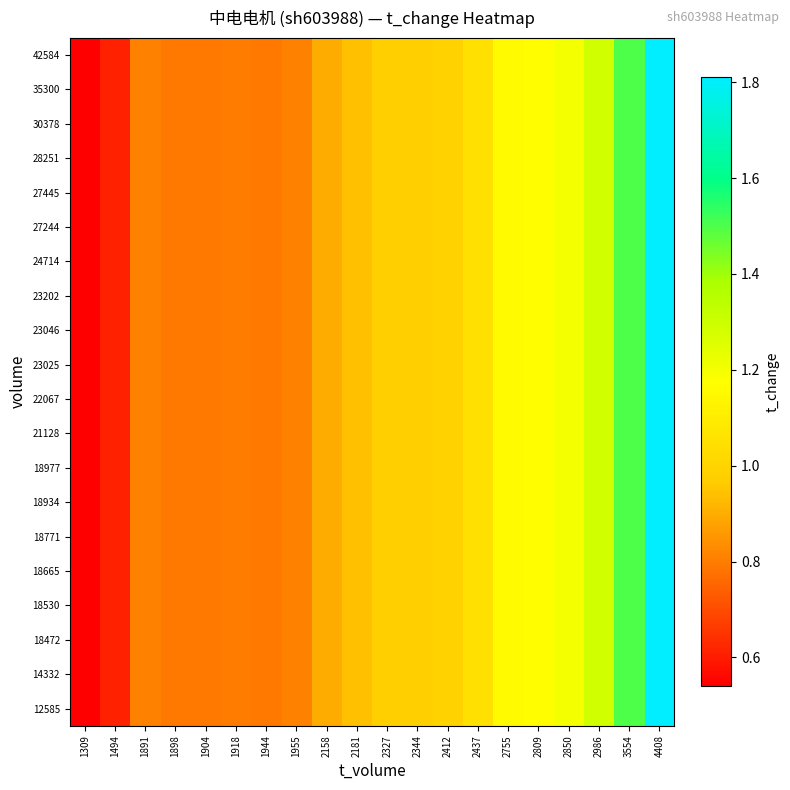

Reading left to right, list all the values displayed in this chart.

12585: 1309=0.5	1494=0.6	1891=0.8	1898=0.8	1904=0.8	1918=0.8	1944=0.8	1955=0.8	2158=0.9	2181=0.9	2327=1.0	2344=1.0	2412=1.0	2437=1.1	2755=1.2	2809=1.2	2850=1.2	2986=1.3	3554=1.5	4408=1.8
14332: 1309=0.5	1494=0.6	1891=0.8	1898=0.8	1904=0.8	1918=0.8	1944=0.8	1955=0.8	2158=0.9	2181=0.9	2327=1.0	2344=1.0	2412=1.0	2437=1.1	2755=1.2	2809=1.2	2850=1.2	2986=1.3	3554=1.5	4408=1.8
18472: 1309=0.5	1494=0.6	1891=0.8	1898=0.8	1904=0.8	1918=0.8	1944=0.8	1955=0.8	2158=0.9	2181=0.9	2327=1.0	2344=1.0	2412=1.0	2437=1.1	2755=1.2	2809=1.2	2850=1.2	2986=1.3	3554=1.5	4408=1.8
18530: 1309=0.5	1494=0.6	1891=0.8	1898=0.8	1904=0.8	1918=0.8	1944=0.8	1955=0.8	2158=0.9	2181=0.9	2327=1.0	2344=1.0	2412=1.0	2437=1.1	2755=1.2	2809=1.2	2850=1.2	2986=1.3	3554=1.5	4408=1.8
18665: 1309=0.5	1494=0.6	1891=0.8	1898=0.8	1904=0.8	1918=0.8	1944=0.8	1955=0.8	2158=0.9	2181=0.9	2327=1.0	2344=1.0	2412=1.0	2437=1.1	2755=1.2	2809=1.2	2850=1.2	2986=1.3	3554=1.5	4408=1.8
18771: 1309=0.5	1494=0.6	1891=0.8	1898=0.8	1904=0.8	1918=0.8	1944=0.8	1955=0.8	2158=0.9	2181=0.9	2327=1.0	2344=1.0	2412=1.0	2437=1.1	2755=1.2	2809=1.2	2850=1.2	2986=1.3	3554=1.5	4408=1.8
18934: 1309=0.5	1494=0.6	1891=0.8	1898=0.8	1904=0.8	1918=0.8	1944=0.8	1955=0.8	2158=0.9	2181=0.9	2327=1.0	2344=1.0	2412=1.0	2437=1.1	2755=1.2	2809=1.2	2850=1.2	2986=1.3	3554=1.5	4408=1.8
18977: 1309=0.5	1494=0.6	1891=0.8	1898=0.8	1904=0.8	1918=0.8	1944=0.8	1955=0.8	2158=0.9	2181=0.9	2327=1.0	2344=1.0	2412=1.0	2437=1.1	2755=1.2	2809=1.2	2850=1.2	2986=1.3	3554=1.5	4408=1.8
21128: 1309=0.5	1494=0.6	1891=0.8	1898=0.8	1904=0.8	1918=0.8	1944=0.8	1955=0.8	2158=0.9	2181=0.9	2327=1.0	2344=1.0	2412=1.0	2437=1.1	2755=1.2	2809=1.2	2850=1.2	2986=1.3	3554=1.5	4408=1.8
22067: 1309=0.5	1494=0.6	1891=0.8	1898=0.8	1904=0.8	1918=0.8	1944=0.8	1955=0.8	2158=0.9	2181=0.9	2327=1.0	2344=1.0	2412=1.0	2437=1.1	2755=1.2	2809=1.2	2850=1.2	2986=1.3	3554=1.5	4408=1.8
23025: 1309=0.5	1494=0.6	1891=0.8	1898=0.8	1904=0.8	1918=0.8	1944=0.8	1955=0.8	2158=0.9	2181=0.9	2327=1.0	2344=1.0	2412=1.0	2437=1.1	2755=1.2	2809=1.2	2850=1.2	2986=1.3	3554=1.5	4408=1.8
23046: 1309=0.5	1494=0.6	1891=0.8	1898=0.8	1904=0.8	1918=0.8	1944=0.8	1955=0.8	2158=0.9	2181=0.9	2327=1.0	2344=1.0	2412=1.0	2437=1.1	2755=1.2	2809=1.2	2850=1.2	2986=1.3	3554=1.5	4408=1.8
23202: 1309=0.5	1494=0.6	1891=0.8	1898=0.8	1904=0.8	1918=0.8	1944=0.8	1955=0.8	2158=0.9	2181=0.9	2327=1.0	2344=1.0	2412=1.0	2437=1.1	2755=1.2	2809=1.2	2850=1.2	2986=1.3	3554=1.5	4408=1.8
24714: 1309=0.5	1494=0.6	1891=0.8	1898=0.8	1904=0.8	1918=0.8	1944=0.8	1955=0.8	2158=0.9	2181=0.9	2327=1.0	2344=1.0	2412=1.0	2437=1.1	2755=1.2	2809=1.2	2850=1.2	2986=1.3	3554=1.5	4408=1.8
27244: 1309=0.5	1494=0.6	1891=0.8	1898=0.8	1904=0.8	1918=0.8	1944=0.8	1955=0.8	2158=0.9	2181=0.9	2327=1.0	2344=1.0	2412=1.0	2437=1.1	2755=1.2	2809=1.2	2850=1.2	2986=1.3	3554=1.5	4408=1.8
27445: 1309=0.5	1494=0.6	1891=0.8	1898=0.8	1904=0.8	1918=0.8	1944=0.8	1955=0.8	2158=0.9	2181=0.9	2327=1.0	2344=1.0	2412=1.0	2437=1.1	2755=1.2	2809=1.2	2850=1.2	2986=1.3	3554=1.5	4408=1.8
28251: 1309=0.5	1494=0.6	1891=0.8	1898=0.8	1904=0.8	1918=0.8	1944=0.8	1955=0.8	2158=0.9	2181=0.9	2327=1.0	2344=1.0	2412=1.0	2437=1.1	2755=1.2	2809=1.2	2850=1.2	2986=1.3	3554=1.5	4408=1.8
30378: 1309=0.5	1494=0.6	1891=0.8	1898=0.8	1904=0.8	1918=0.8	1944=0.8	1955=0.8	2158=0.9	2181=0.9	2327=1.0	2344=1.0	2412=1.0	2437=1.1	2755=1.2	2809=1.2	2850=1.2	2986=1.3	3554=1.5	4408=1.8
35300: 1309=0.5	1494=0.6	1891=0.8	1898=0.8	1904=0.8	1918=0.8	1944=0.8	1955=0.8	2158=0.9	2181=0.9	2327=1.0	2344=1.0	2412=1.0	2437=1.1	2755=1.2	2809=1.2	2850=1.2	2986=1.3	3554=1.5	4408=1.8
42584: 1309=0.5	1494=0.6	1891=0.8	1898=0.8	1904=0.8	1918=0.8	1944=0.8	1955=0.8	2158=0.9	2181=0.9	2327=1.0	2344=1.0	2412=1.0	2437=1.1	2755=1.2	2809=1.2	2850=1.2	2986=1.3	3554=1.5	4408=1.8